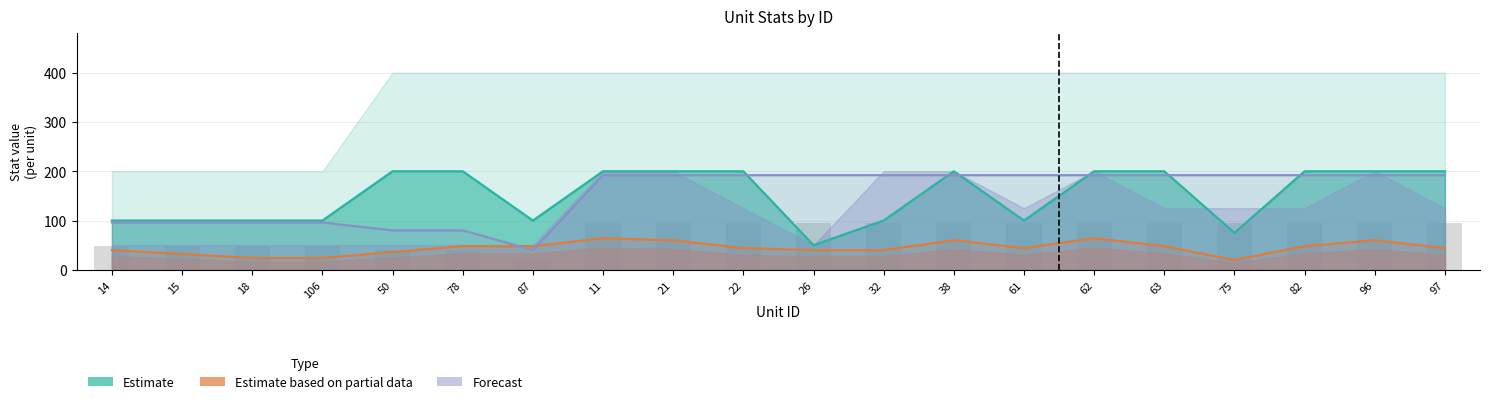

Between 21 and 14, which is larger?

21